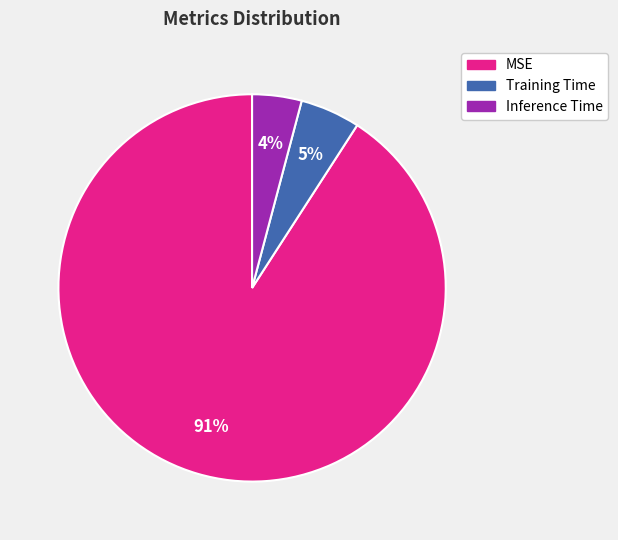

Between MSE and Training Time, which is larger?

MSE